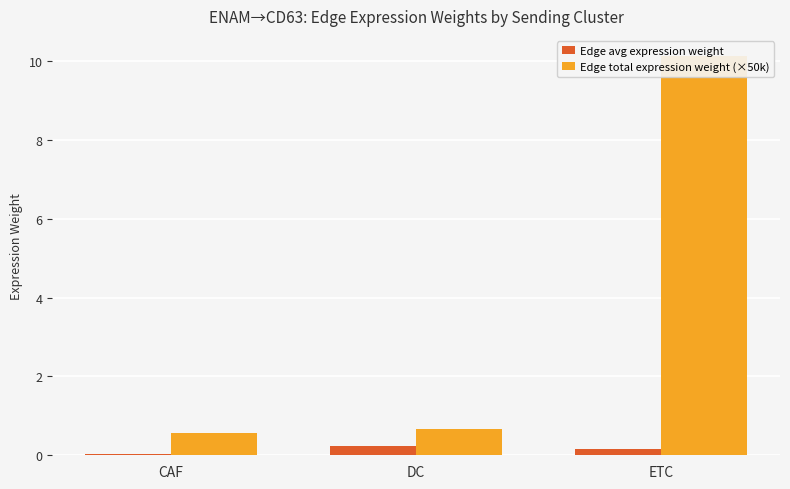

Rank the categories by Edge total expression weight (×50k) value from lowest to highest.

CAF, DC, ETC